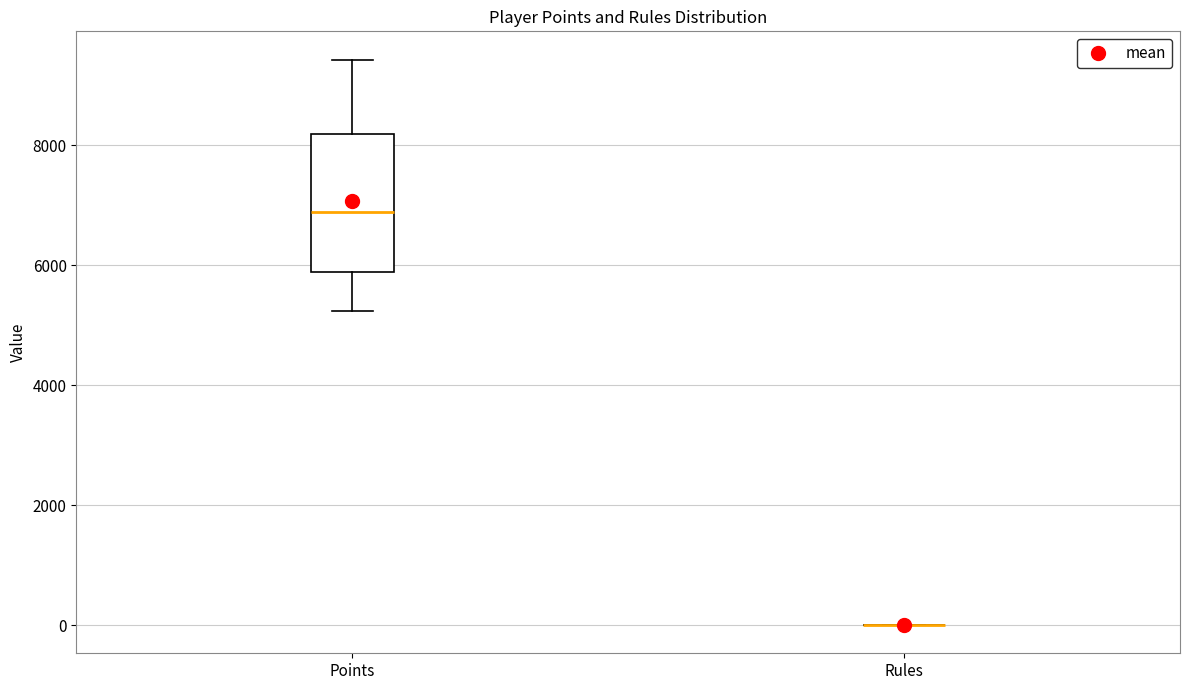

Reading left to right, read every box against the y-axis: the position of its median line, the range the box covers, and the ends of its whiskers. The values are not printed on the chart, so give them approximately, as read against the axis.

Points: median 6800, box 5800 to 8200, whiskers 5200 to 9400
Rules: box collapsed to a line at 0, whiskers 0 to 0